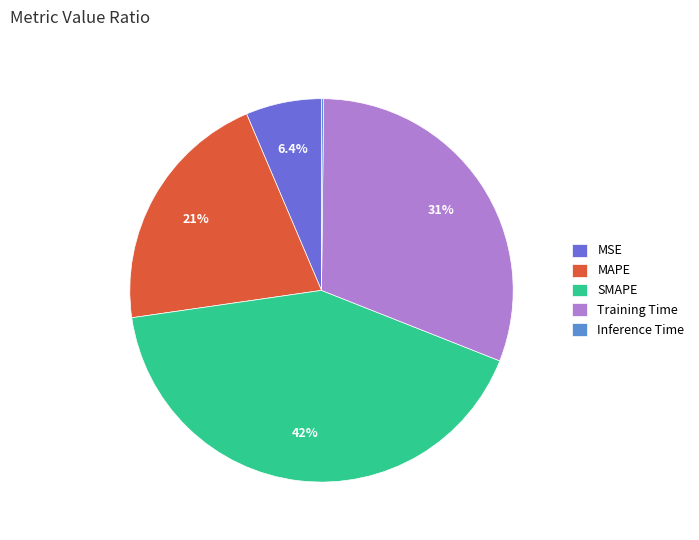

True or false: SMAPE accounts for 29% of the total.

False